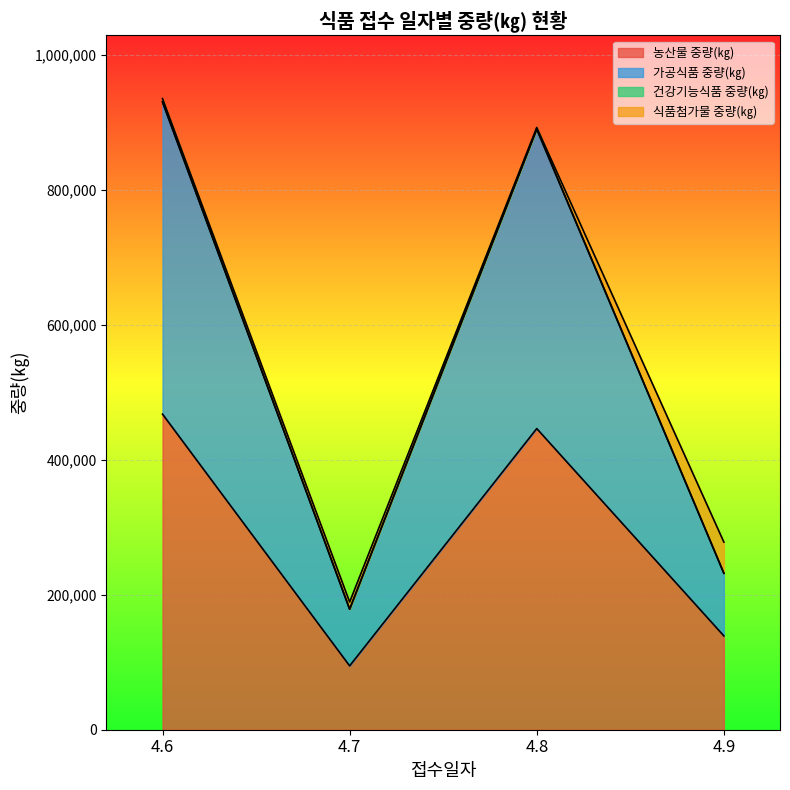

True or false: 가공식품 중량(㎏) and 농산물 중량(㎏) cross at least once.

False